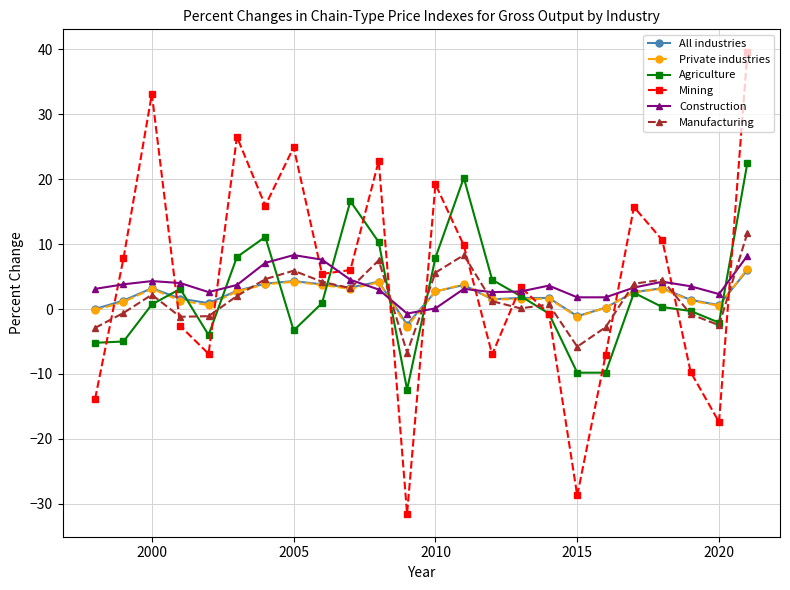

What is the value of the Private industries point at the 6th from the left?

2.7